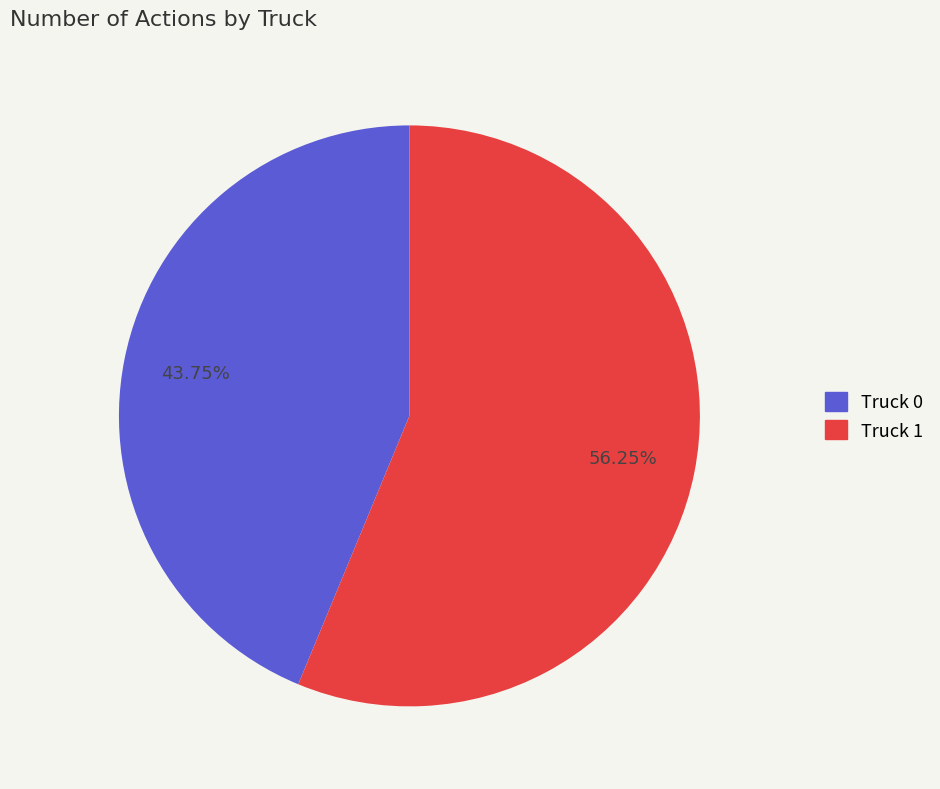

How many segments does this pie chart have?

2